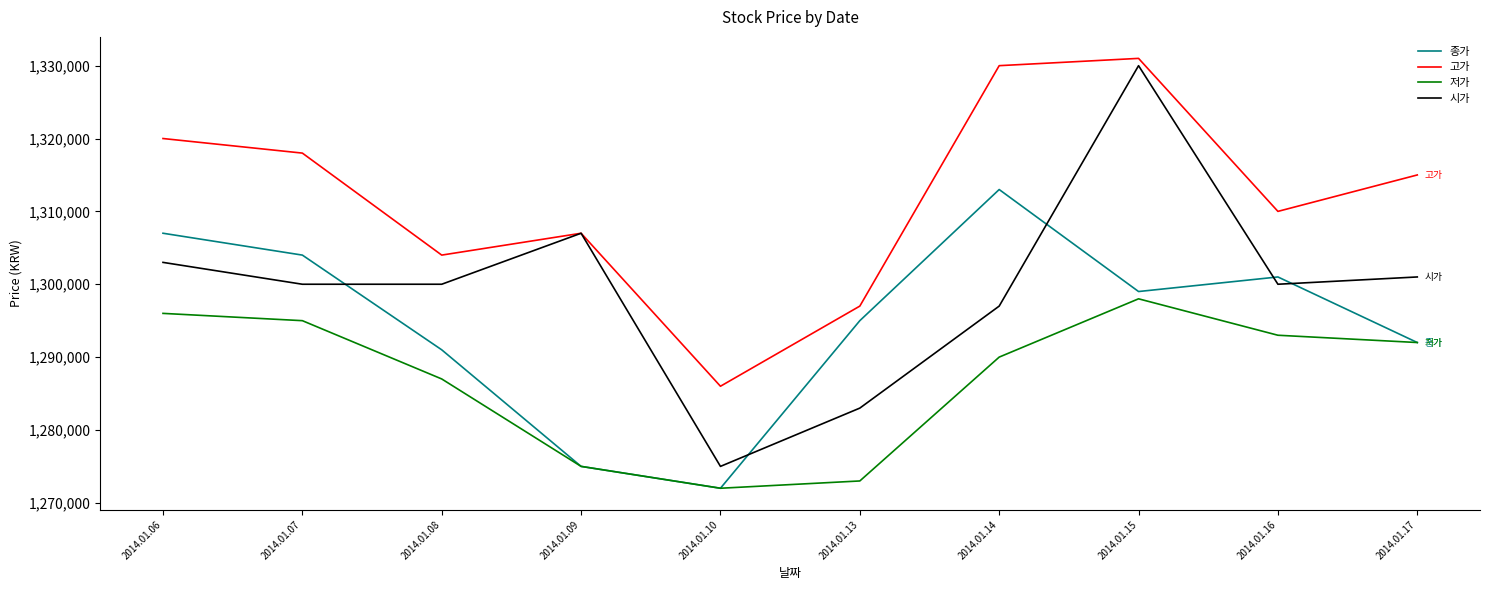

True or false: 고가 and 저가 cross at least once.

False